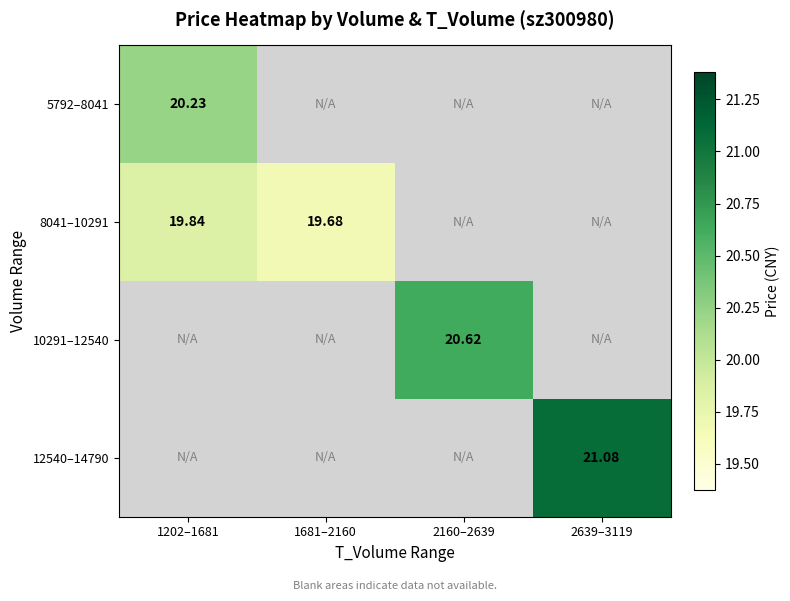

At 1202–1681, list the series in order from largest to smallest.

5792–8041, 8041–10291, 10291–12540, 12540–14790